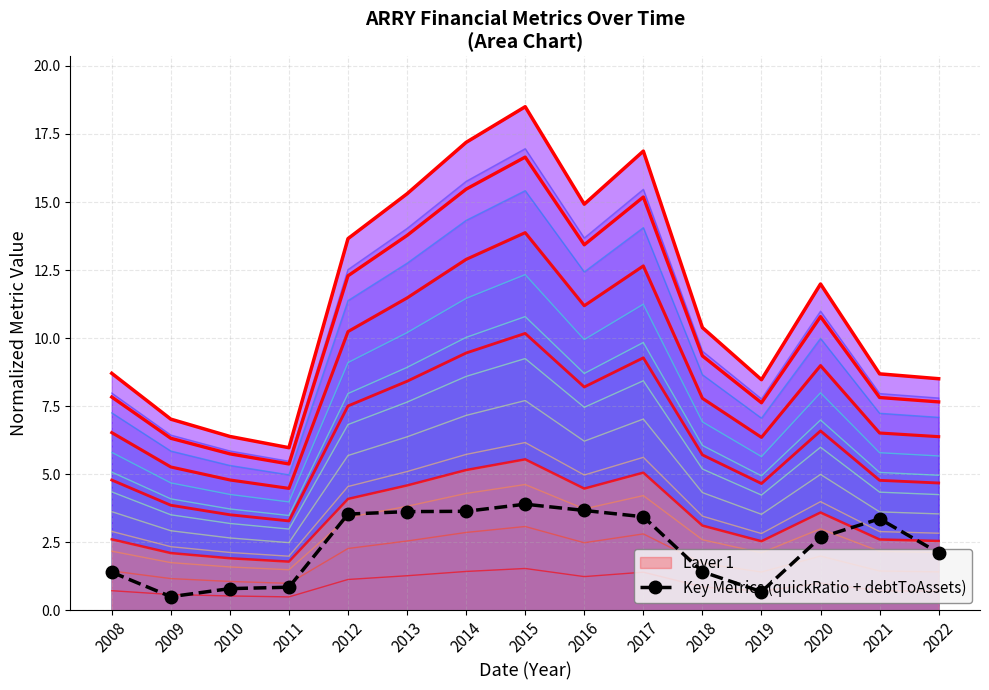

At which category does the data reach its first local valley?

2009